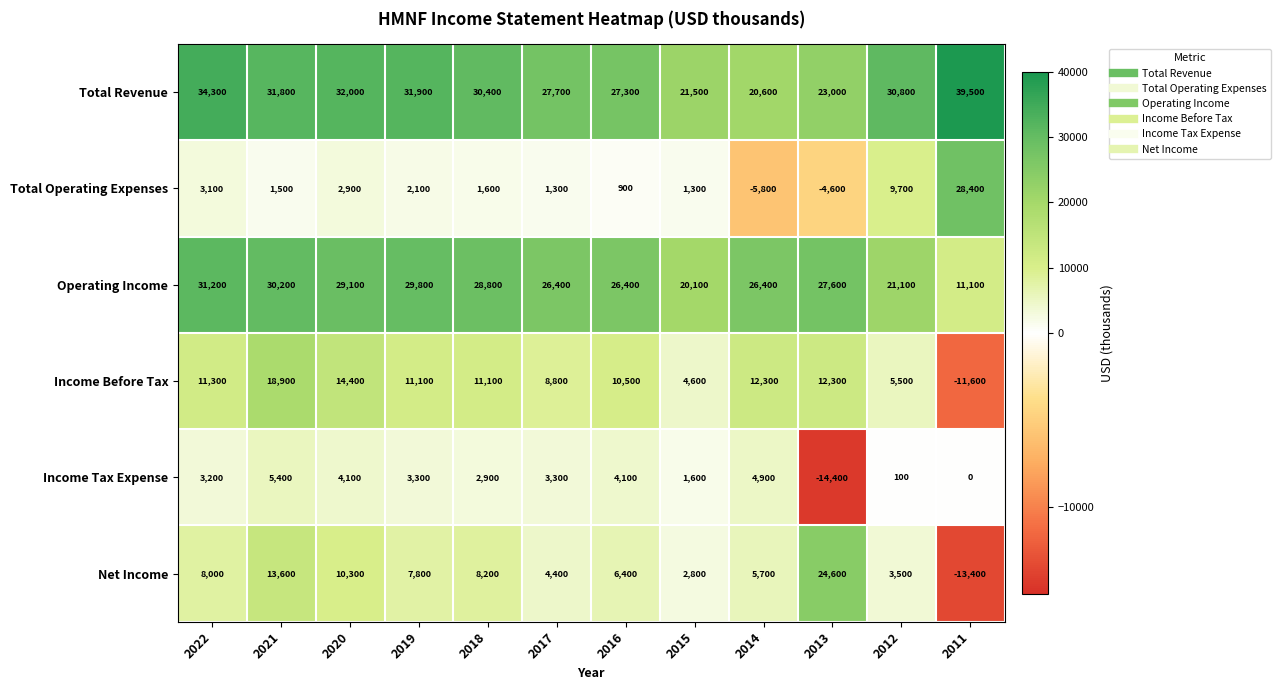

How many negative values does the Total Operating Expenses series have?

2